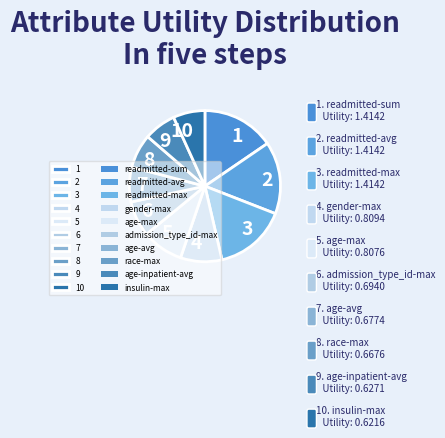

How many segments does this pie chart have?

10